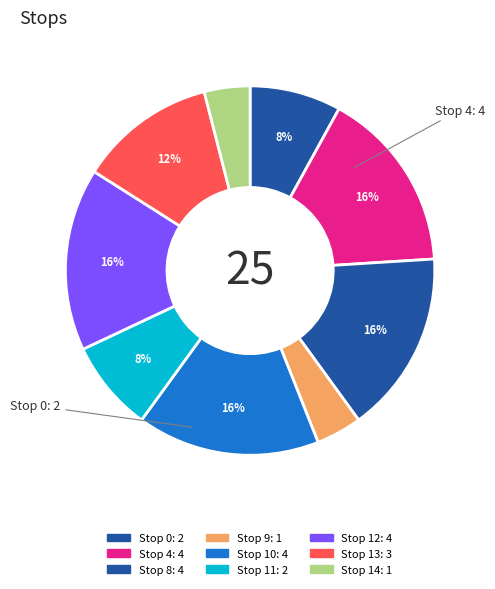

How many segments does this pie chart have?

9